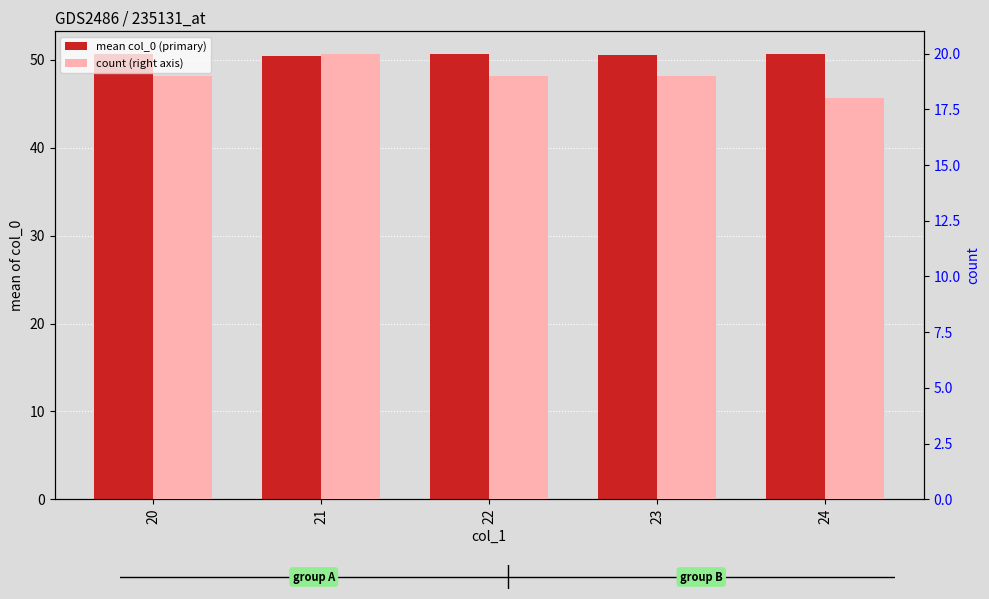

Count the number of data series in this chart.

2